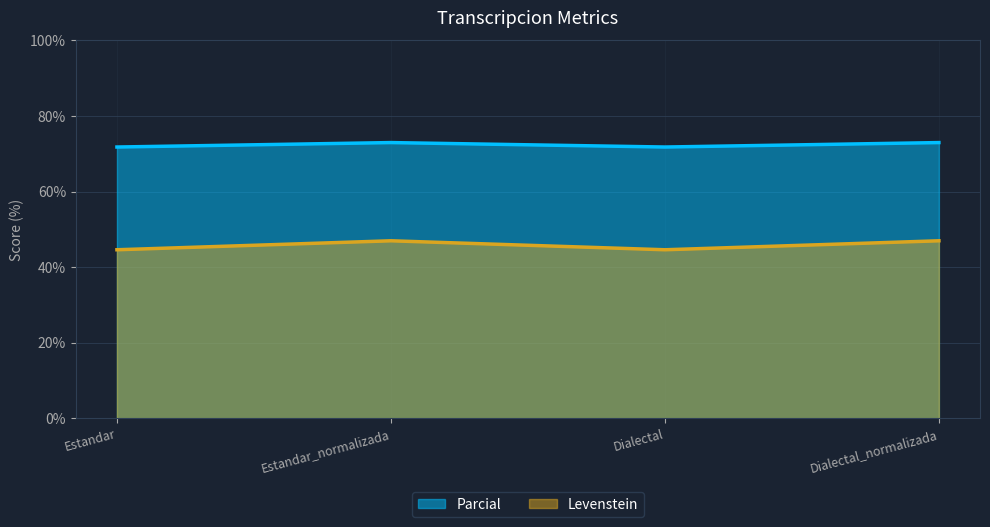

At which category does Levenstein reach its first local peak?

Estandar_normalizada